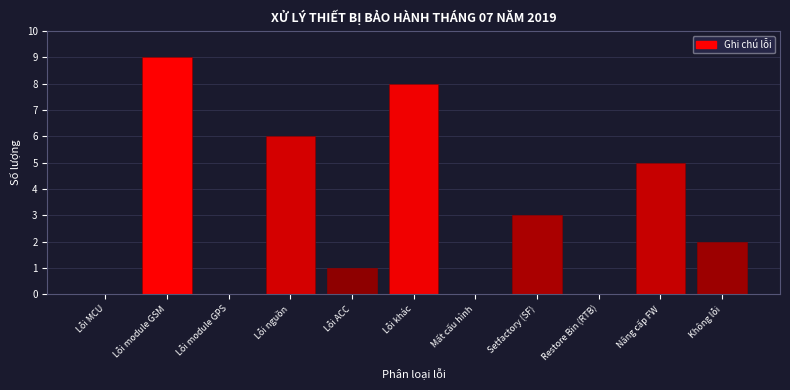

Reading left to right, extract all data points from this chart.

Lỗi MCU=0	Lỗi module GSM=9	Lỗi module GPS=0	Lỗi nguồn=6	Lỗi ACC=1	Lỗi khác=8	Mất cấu hình=0	Setfactory (SF)=3	Restore Bin (RTB)=0	Nâng cấp FW=5	Không lỗi=2